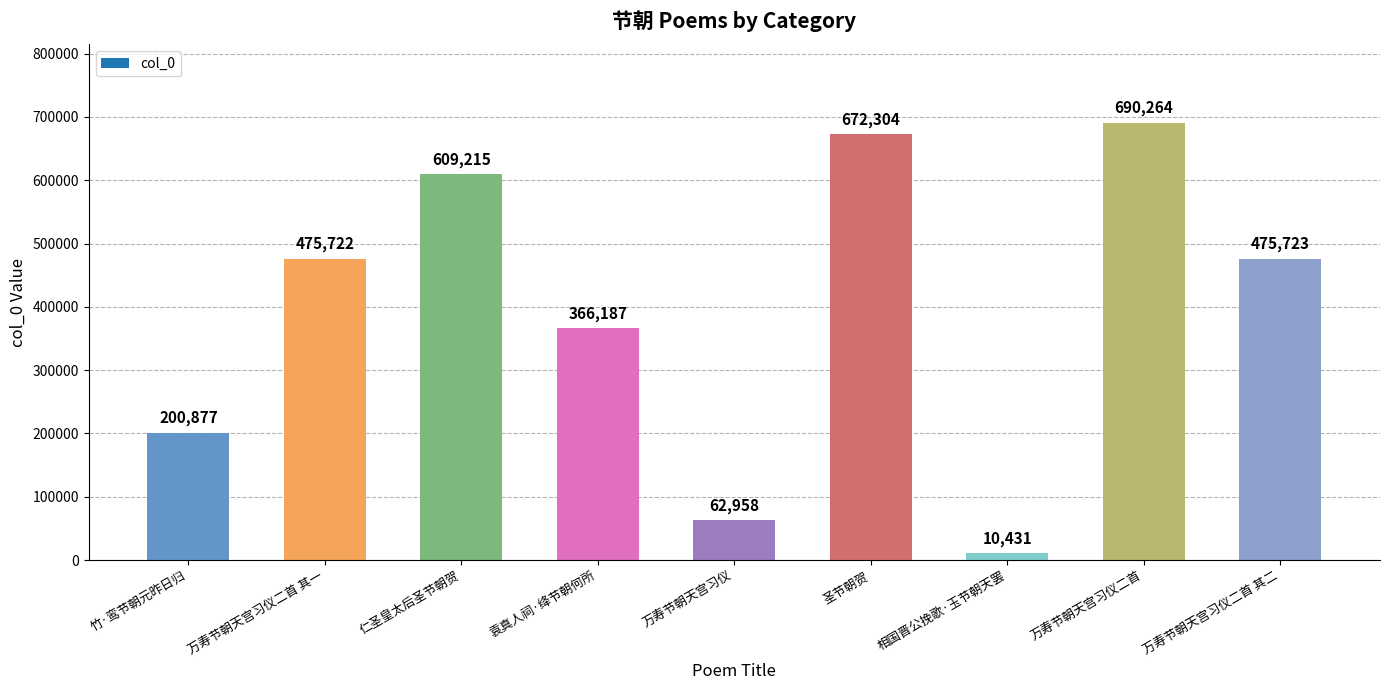

Reading left to right, what are all the values shown in this chart?

200877	475722	609215	366187	62958	672304	10431	690264	475723